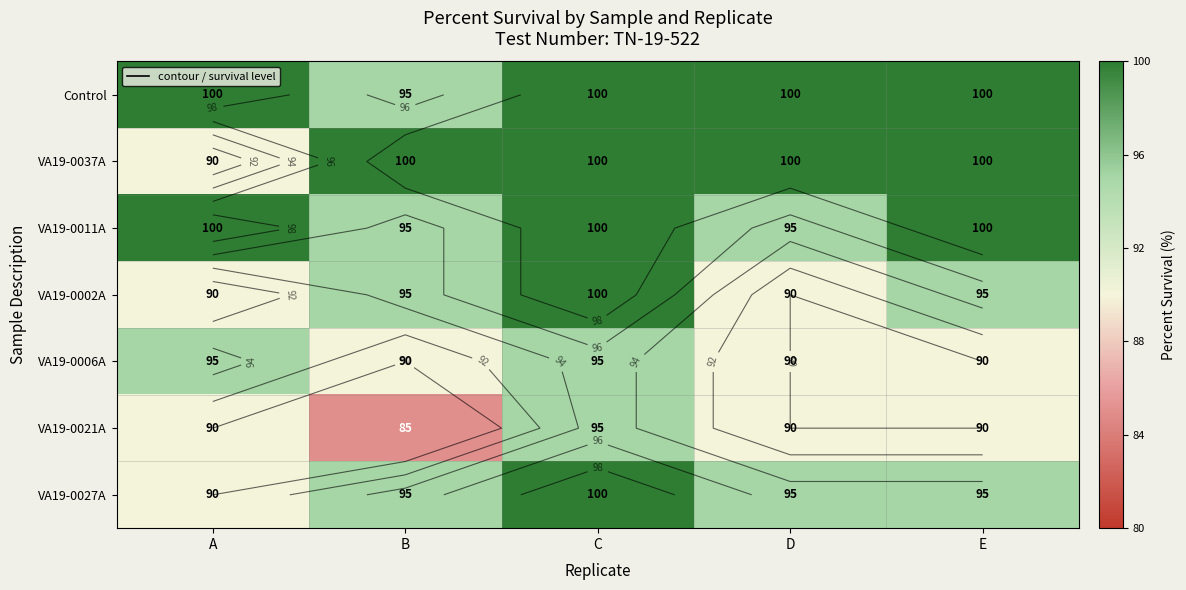

Rank the series by their maximum value, from highest to lowest.

Control, VA19-0037A, VA19-0011A, VA19-0002A, VA19-0027A, VA19-0006A, VA19-0021A